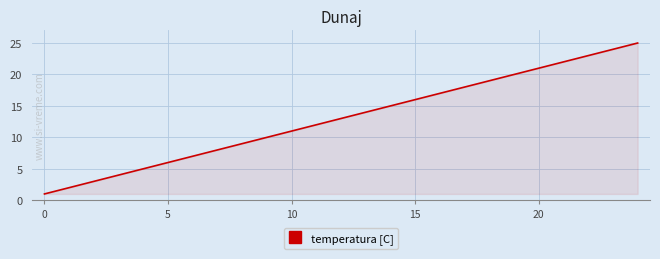

What is the greatest value displayed?

25